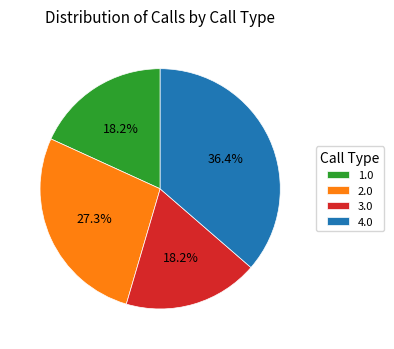

What percentage is NOT represented by 1.0?

81.8%